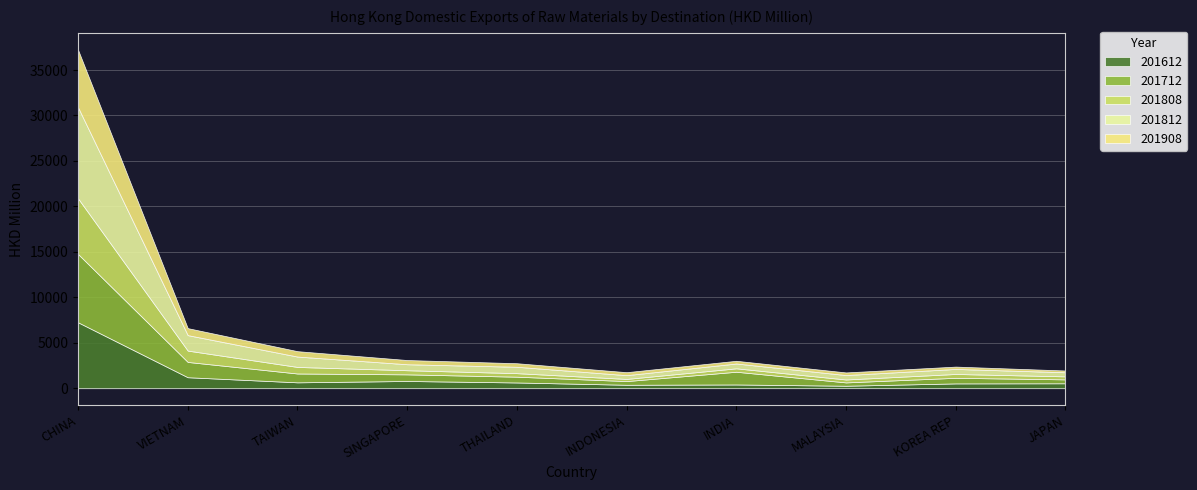

Reading right to left, extract all data points from this chart.

201612: JAPAN=542.5	KOREA REP=529.7	MALAYSIA=272.5	INDIA=412.7	INDONESIA=378.9	THAILAND=632.5	SINGAPORE=795.9	TAIWAN=647.4	VIETNAM=1208.6	CHINA=7250.9
201712: JAPAN=430.4	KOREA REP=615.0	MALAYSIA=366.4	INDIA=1400.0	INDONESIA=404.7	THAILAND=634.8	SINGAPORE=728.8	TAIWAN=971.9	VIETNAM=1682.3	CHINA=7511.3
201808: JAPAN=330.8	KOREA REP=420.9	MALAYSIA=320.8	INDIA=374.5	INDONESIA=237.0	THAILAND=387.9	SINGAPORE=452.1	TAIWAN=719.9	VIETNAM=1246.4	CHINA=6117.6
201812: JAPAN=449.9	KOREA REP=553.8	MALAYSIA=486.8	INDIA=529.6	INDONESIA=414.2	THAILAND=702.3	SINGAPORE=659.3	TAIWAN=1141.3	VIETNAM=1700.4	CHINA=10016.2
201908: JAPAN=196.4	KOREA REP=259.6	MALAYSIA=291.7	INDIA=300.9	INDONESIA=329.6	THAILAND=392.3	SINGAPORE=464.8	TAIWAN=594.7	VIETNAM=771.9	CHINA=6328.0